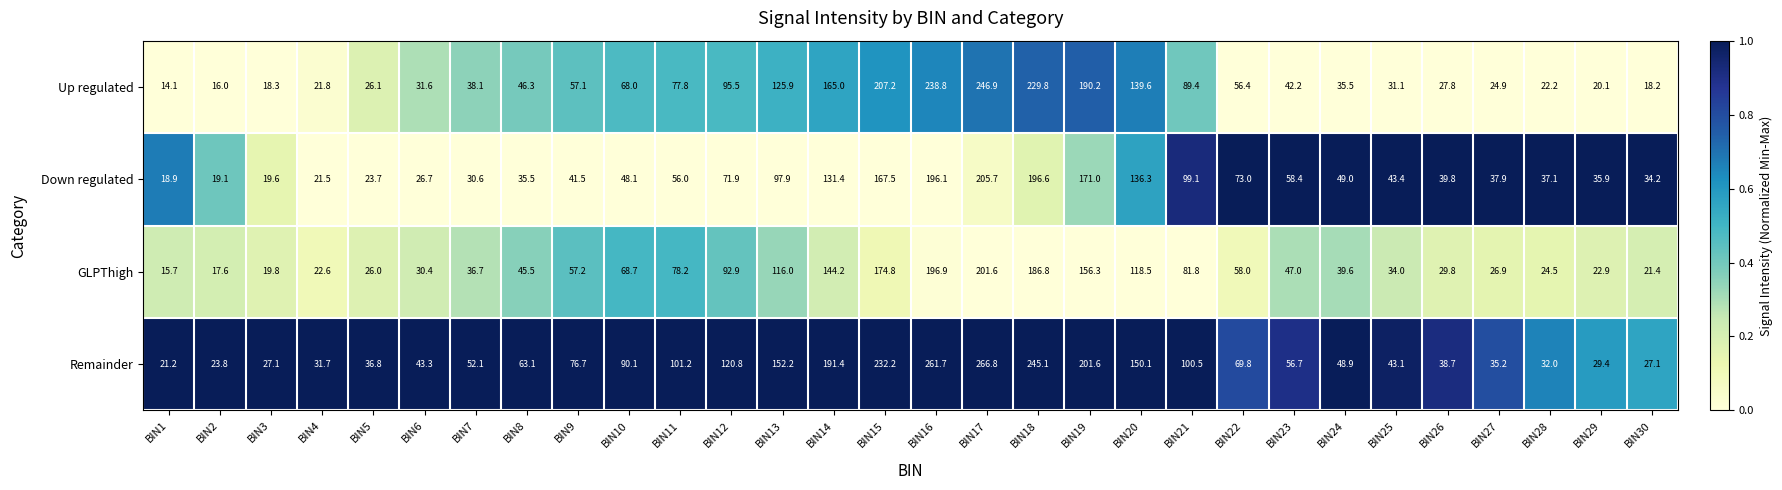

The GLPThigh series shows 113.9 at BIN10. True or false?

False